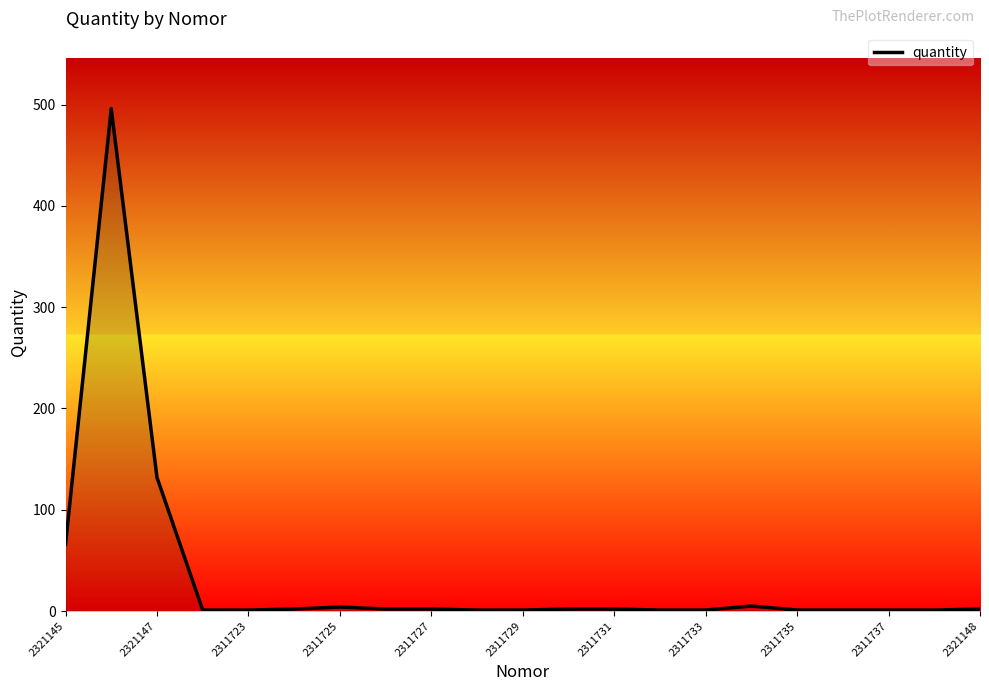

What is the maximum value shown in the chart?

496